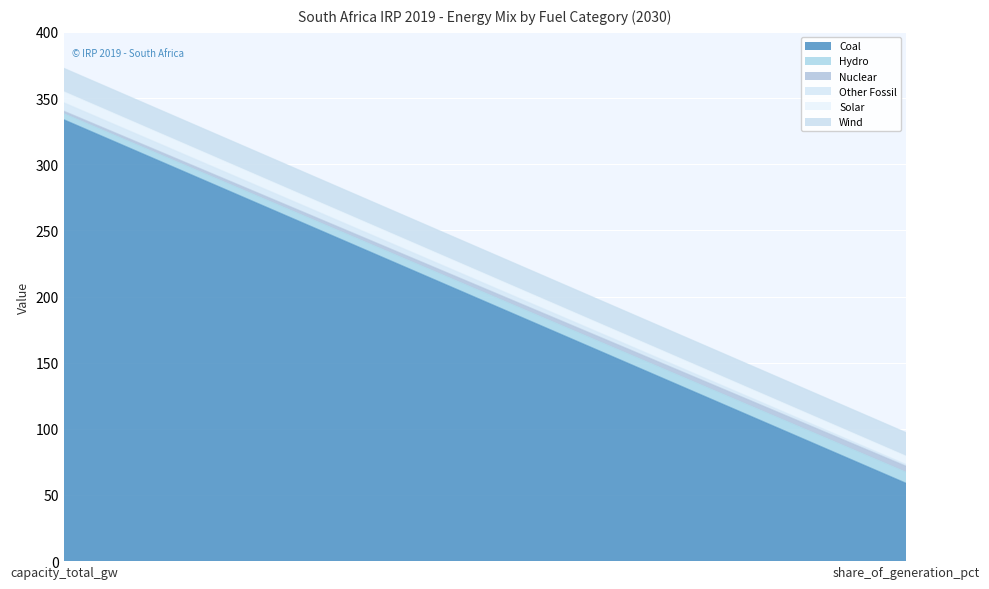

Between capacity_total_gw and share_of_generation_pct, which series saw the biggest shift?

Coal